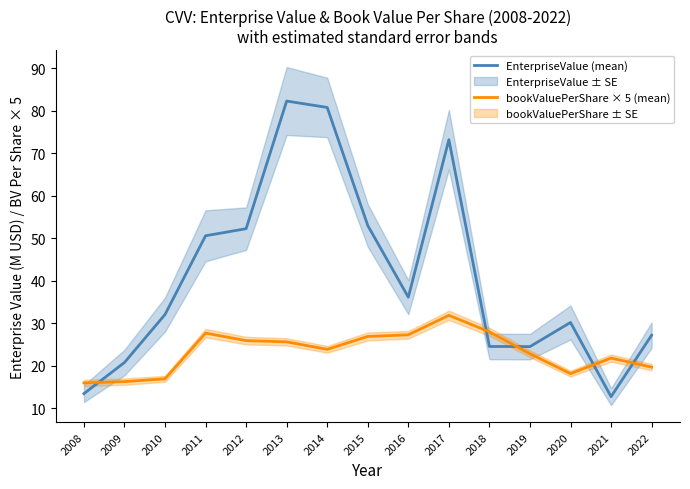

Is it true that EnterpriseValue (mean) equals 56.0 at 2010?

False